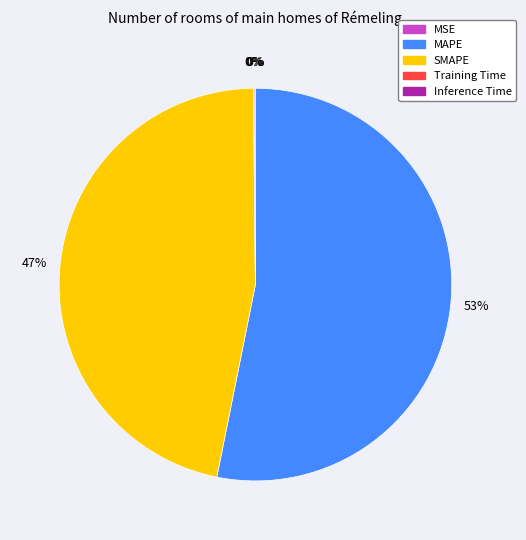

Which has a higher value, MAPE or SMAPE?

MAPE